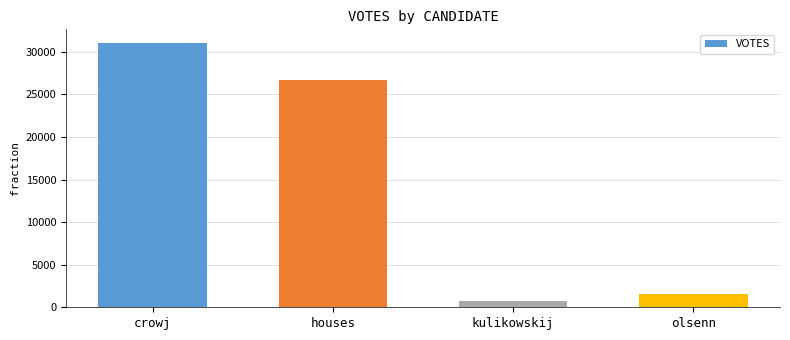

What is the ratio of the value at houses to the value at olsenn?

17.7